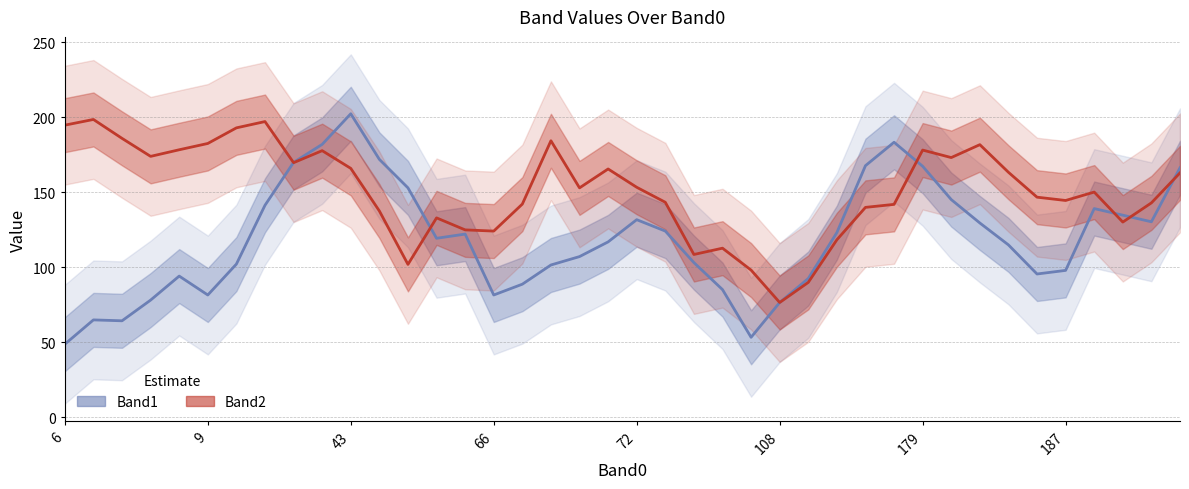

What is the minimum value for Band1?

48.6